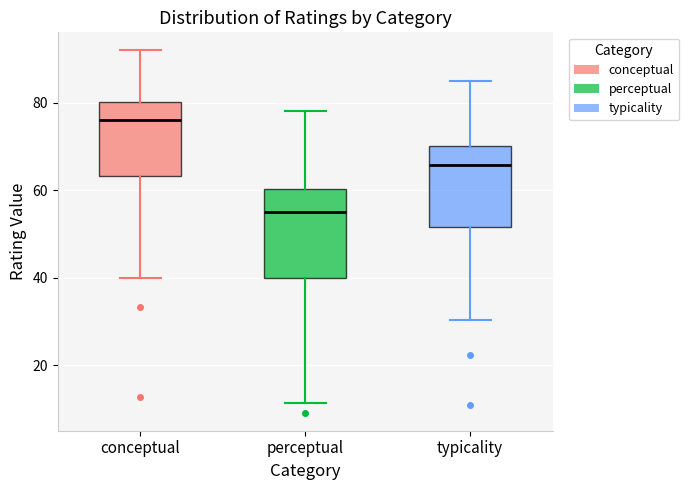

Which box has the highest median line?

conceptual